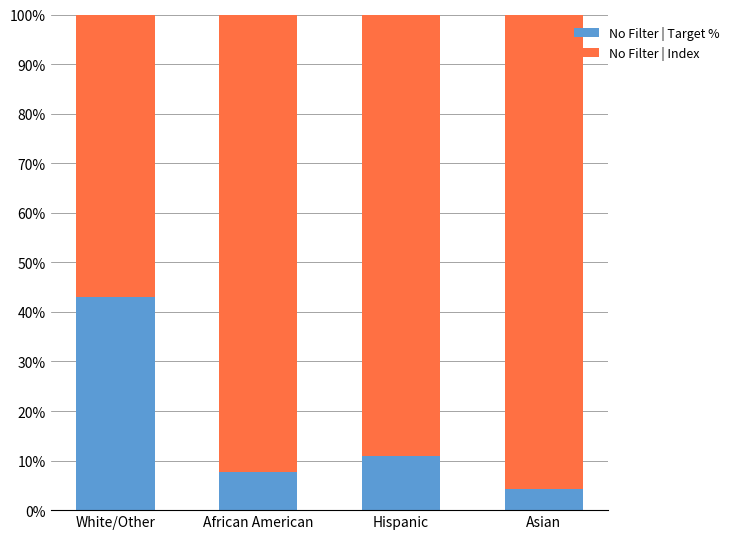

Read the No Filter | Target % value at African American.

7.6